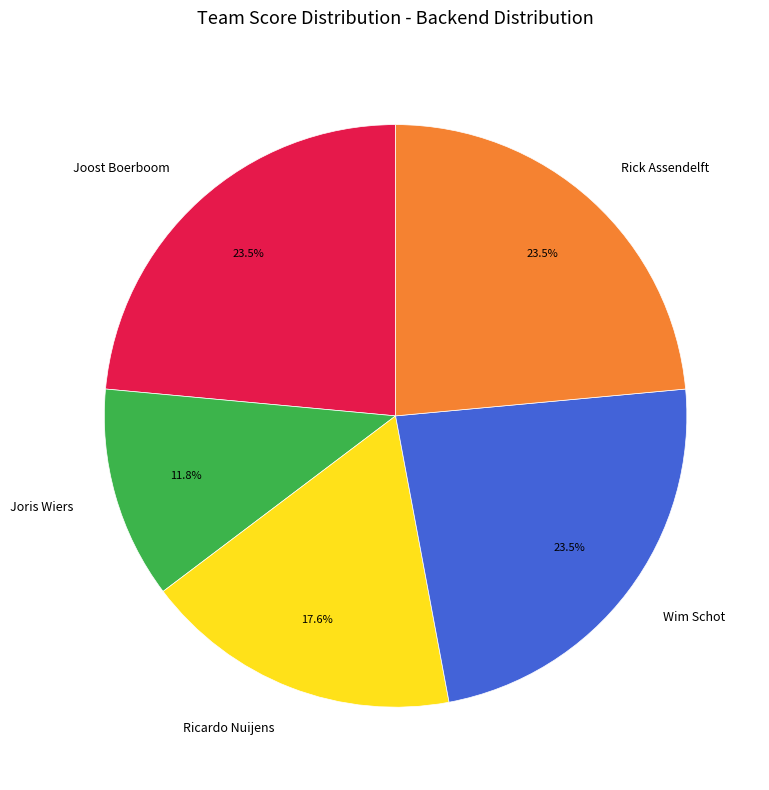

Do Wim Schot and Joris Wiers together represent more than half of the pie?

No